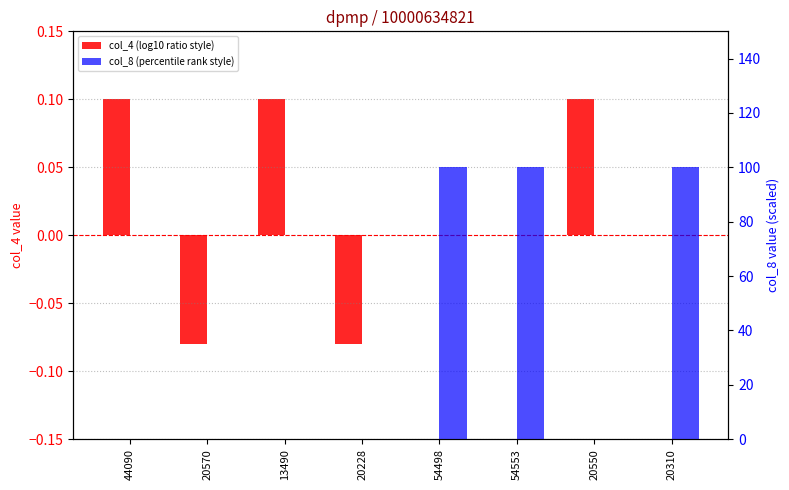

Which series has the widest spread of values?

col_8 (percentile rank style)